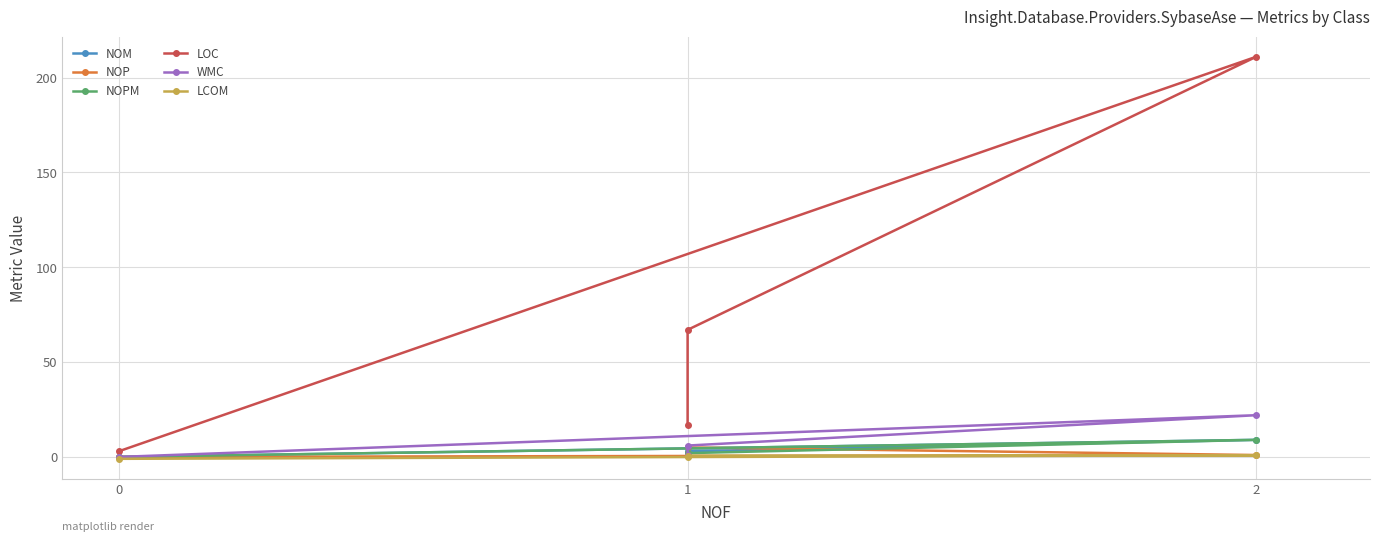

What are all the series names shown in the legend?

NOM, NOP, NOPM, LOC, WMC, LCOM